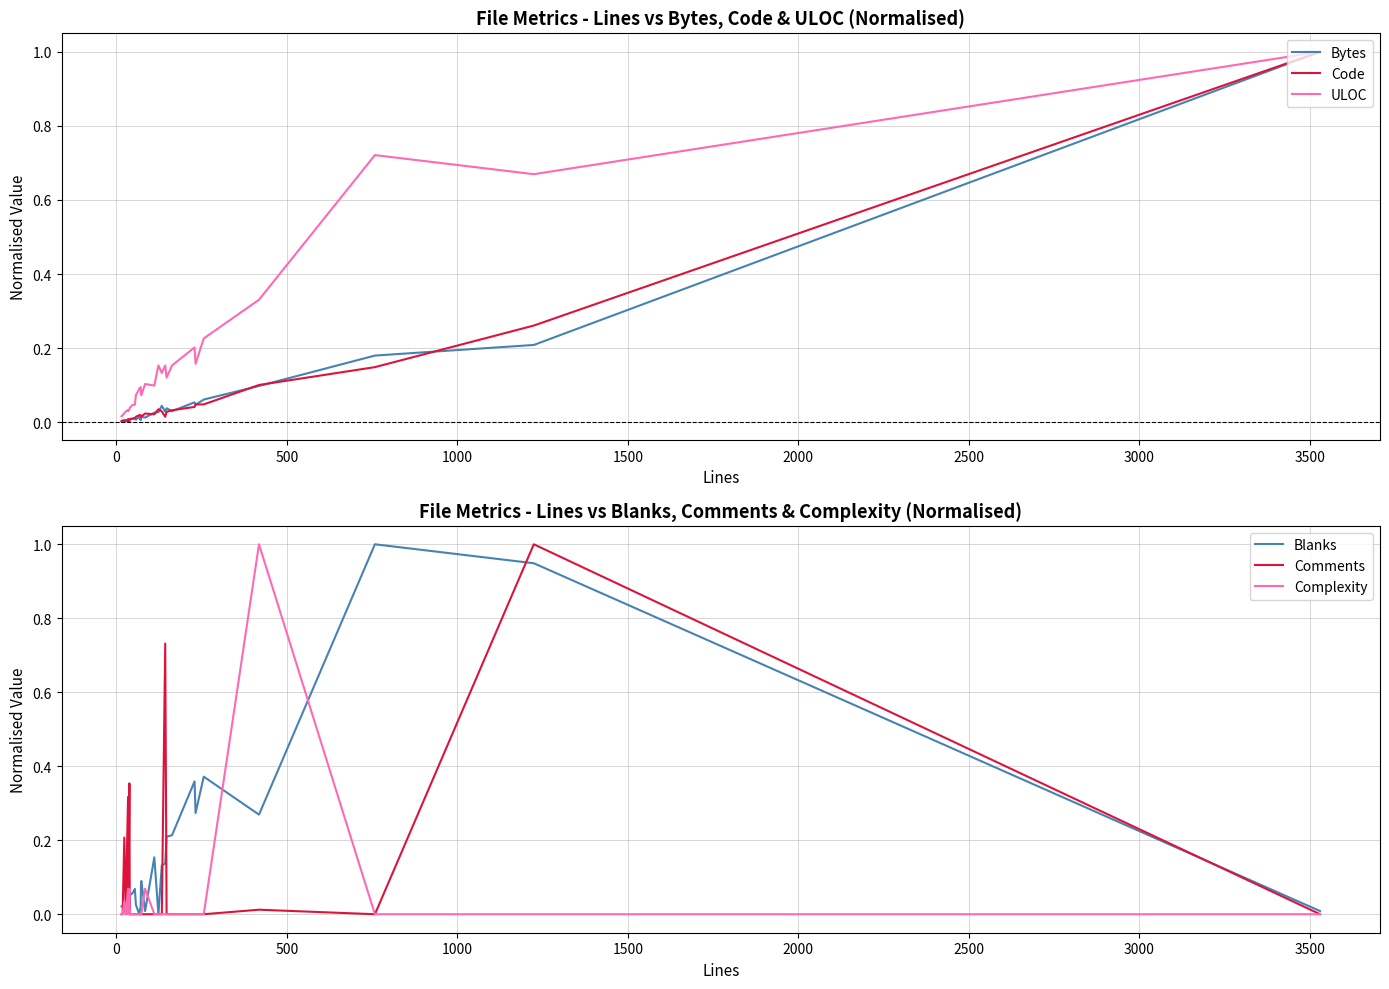

Reading left to right, extract all data points from this chart.

Bytes: 0.0	0.0	0.0	0.0	0.0	0.0	0.0	0.0	0.0	0.0	0.0	0.0	0.0	0.0	0.0	0.0	0.0	0.0	0.0	0.0	0.0	0.0	0.0	0.1	0.0	0.1	0.1	0.2	0.2	1.0
Code: 0.0	0.0	0.0	0.0	0.0	0.0	0.0	0.0	0.0	0.0	0.0	0.0	0.0	0.0	0.0	0.0	0.0	0.0	0.0	0.0	0.0	0.0	0.0	0.0	0.0	0.0	0.1	0.1	0.3	1.0
ULOC: 0.0	0.0	0.0	0.0	0.0	0.0	0.0	0.0	0.0	0.0	0.0	0.1	0.1	0.1	0.1	0.1	0.1	0.1	0.2	0.1	0.2	0.1	0.2	0.2	0.2	0.2	0.3	0.7	0.7	1.0
Blanks: 0.0	0.0	0.0	0.0	0.0	0.0	0.0	0.0	0.1	0.1	0.1	0.0	0.0	0.0	0.1	0.1	0.0	0.2	0.0	0.1	0.1	0.2	0.2	0.4	0.3	0.4	0.3	1.0	0.9	0.0
Comments: 0.0	0.0	0.0	0.2	0.0	0.3	0.0	0.4	0.0	0.0	0.0	0.0	0.0	0.0	0.0	0.0	0.0	0.0	0.0	0.0	0.7	0.0	0.0	0.0	0.0	0.0	0.0	0.0	1.0	0.0
Complexity: 0.0	0.0	0.0	0.0	0.0	0.1	0.0	0.1	0.0	0.0	0.0	0.0	0.0	0.0	0.0	0.0	0.1	0.0	0.0	0.0	0.0	0.0	0.0	0.0	0.0	0.0	1.0	0.0	0.0	0.0